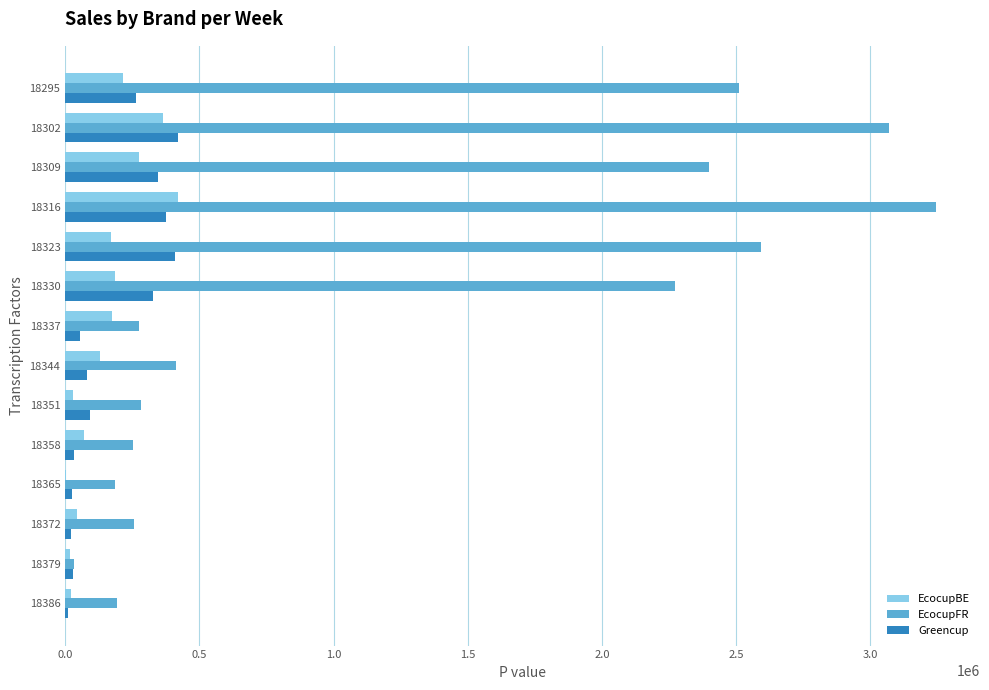

What is the greatest value displayed?

3247177.6